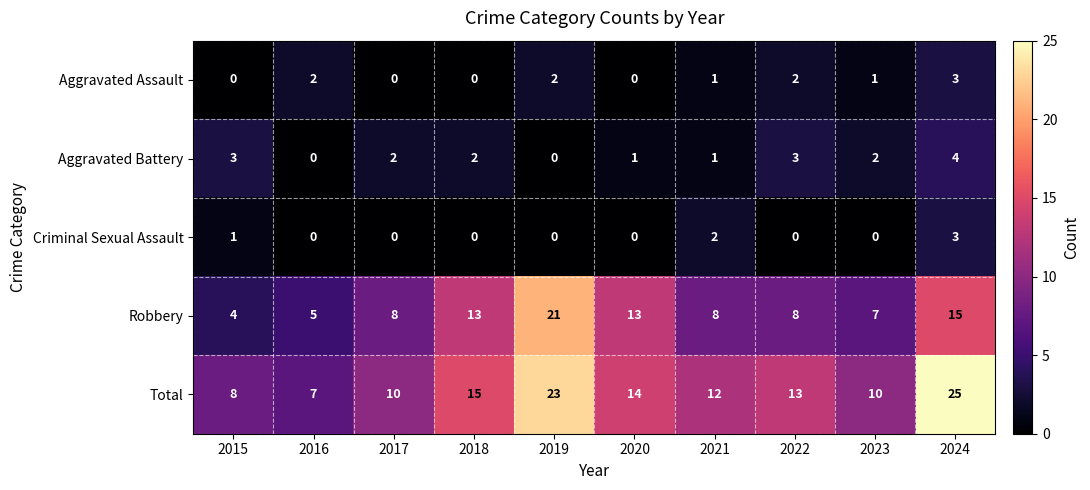

True or false: Aggravated Assault has a value of 0 at 2018.

True